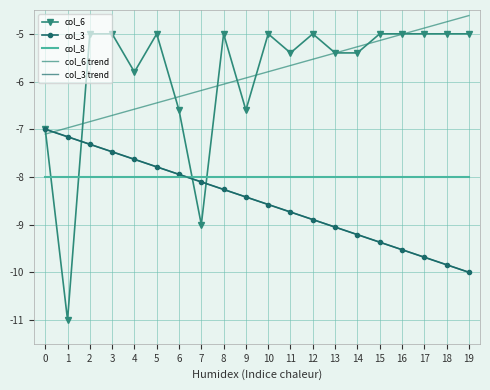

Which category has the lowest value in the col_3 series?

19